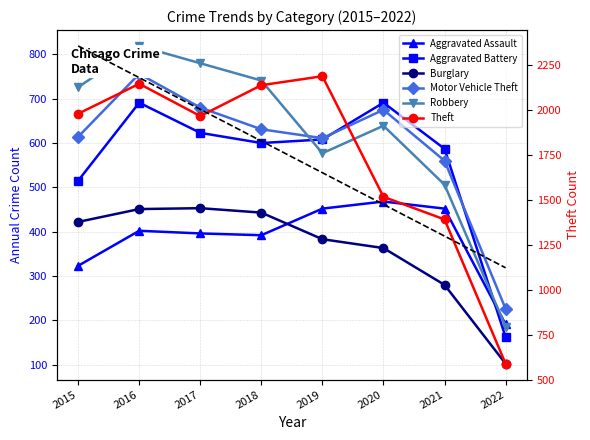

How many lines are shown in the chart?

6